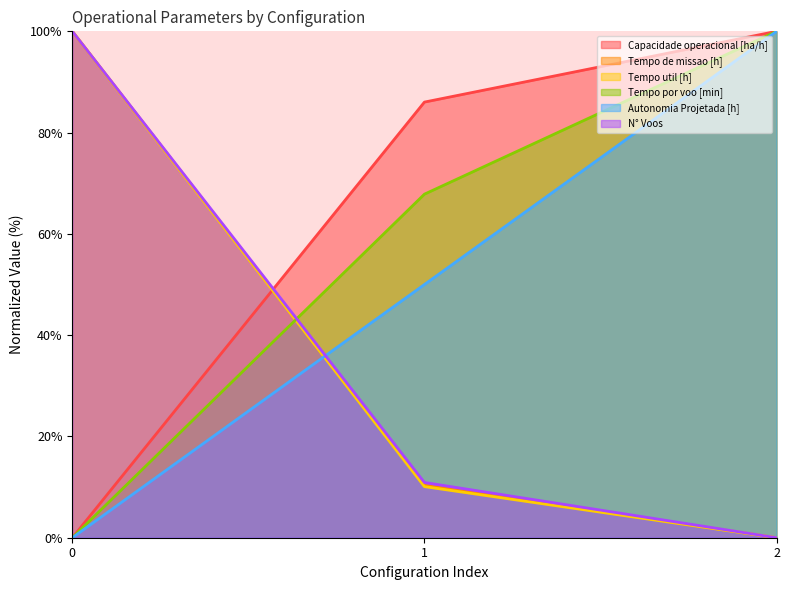

At which label does Tempo por voo [min] first exceed 67?

1